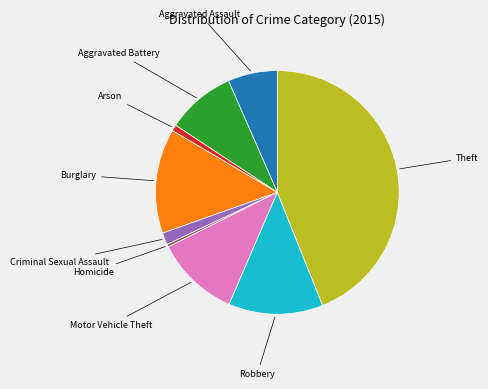

Is there any slice that represents more than half of the pie?

No